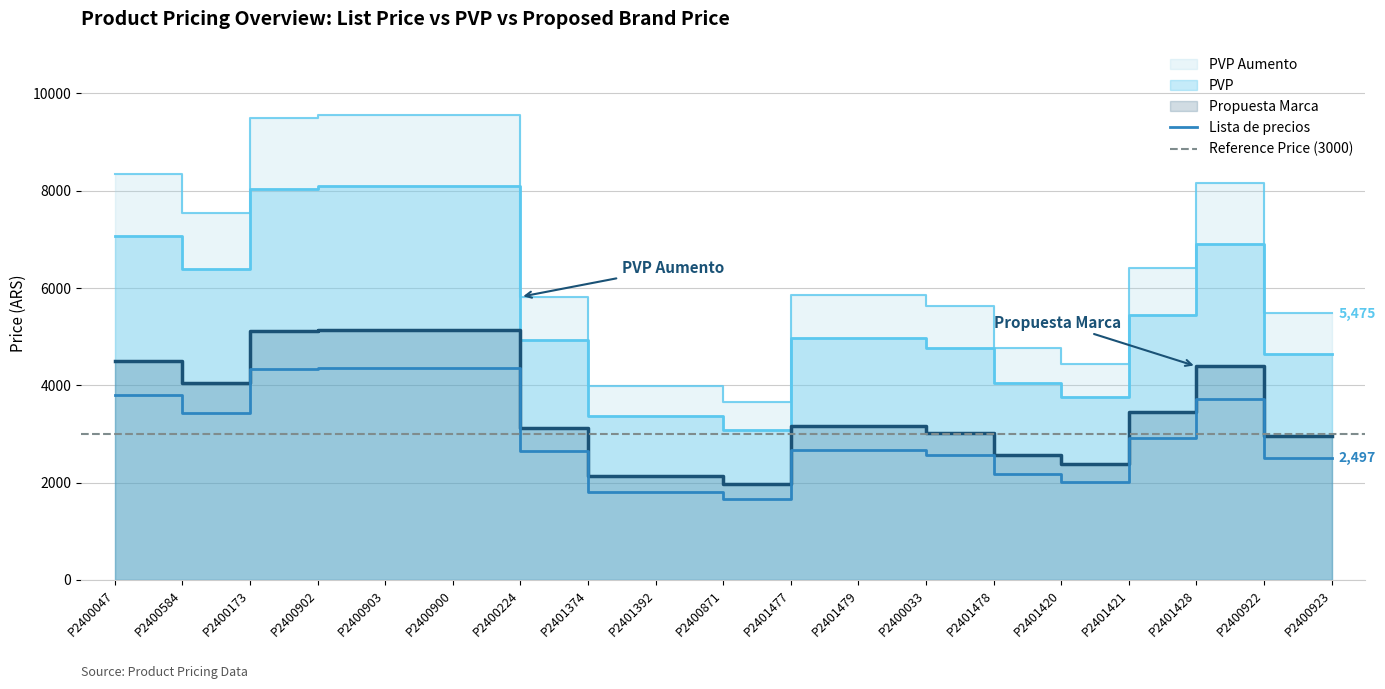

What is the label of the 6th point from the left?

P2400900